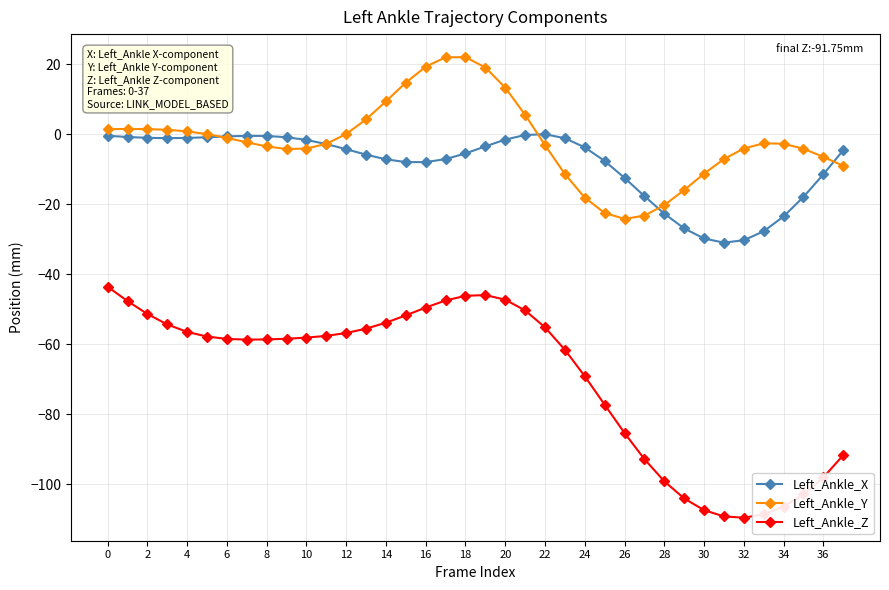

Count the number of categories in the chart.

38